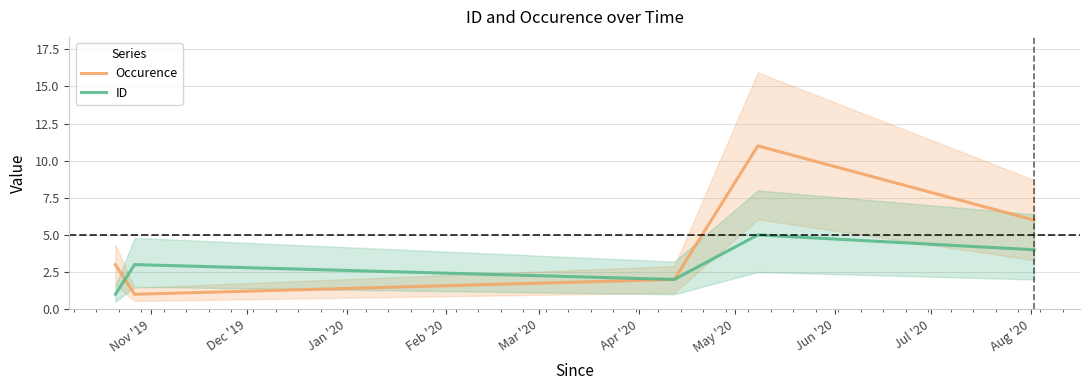

What are all the series names shown in the legend?

Occurence, ID